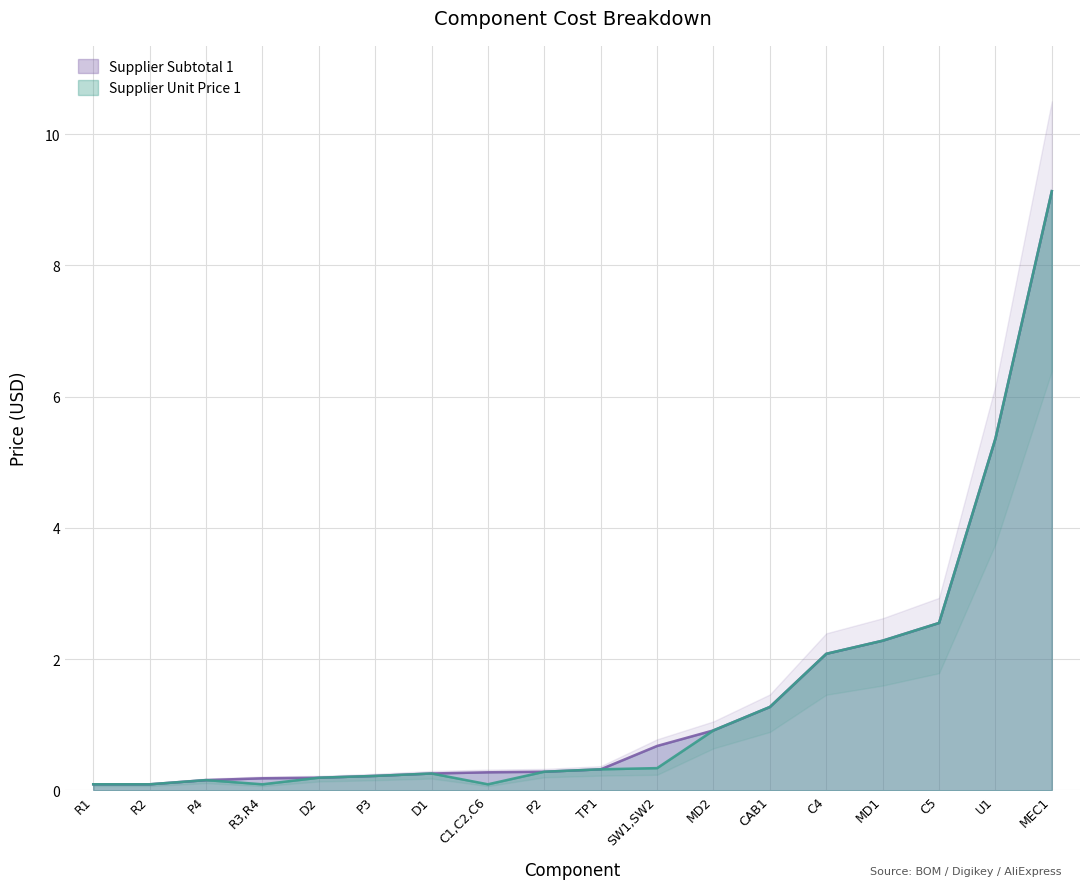

Rank the series by their average value, from lowest to highest.

Supplier Unit Price 1, Supplier Subtotal 1